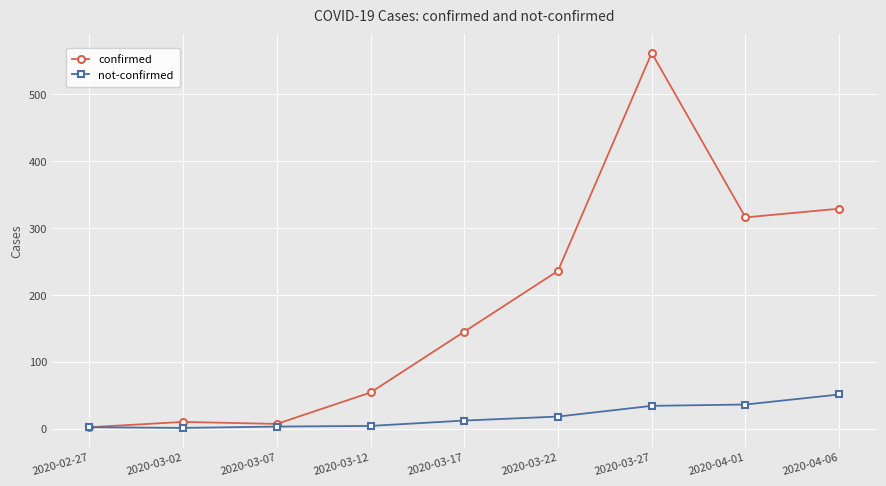

What is the difference between the highest and lowest values at 2020-04-06?

278